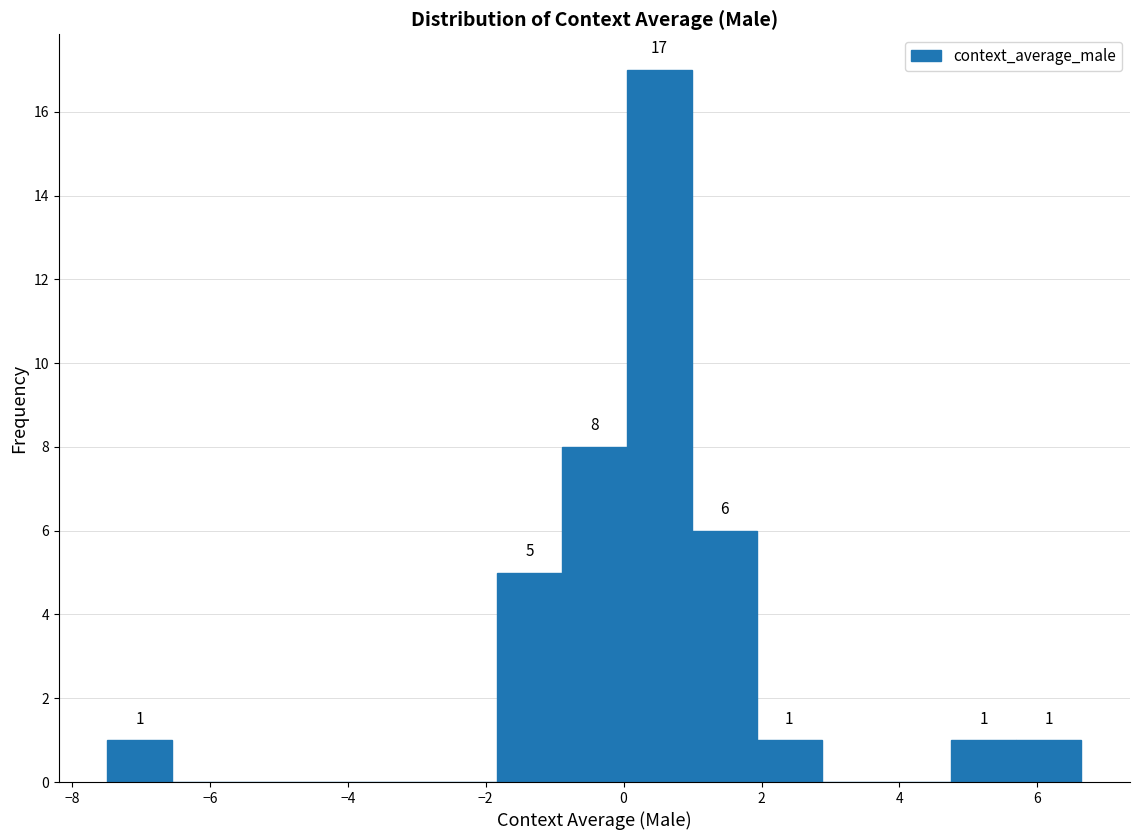

Over which range of the x-axis is the bar tallest?

0.0 to 1.0